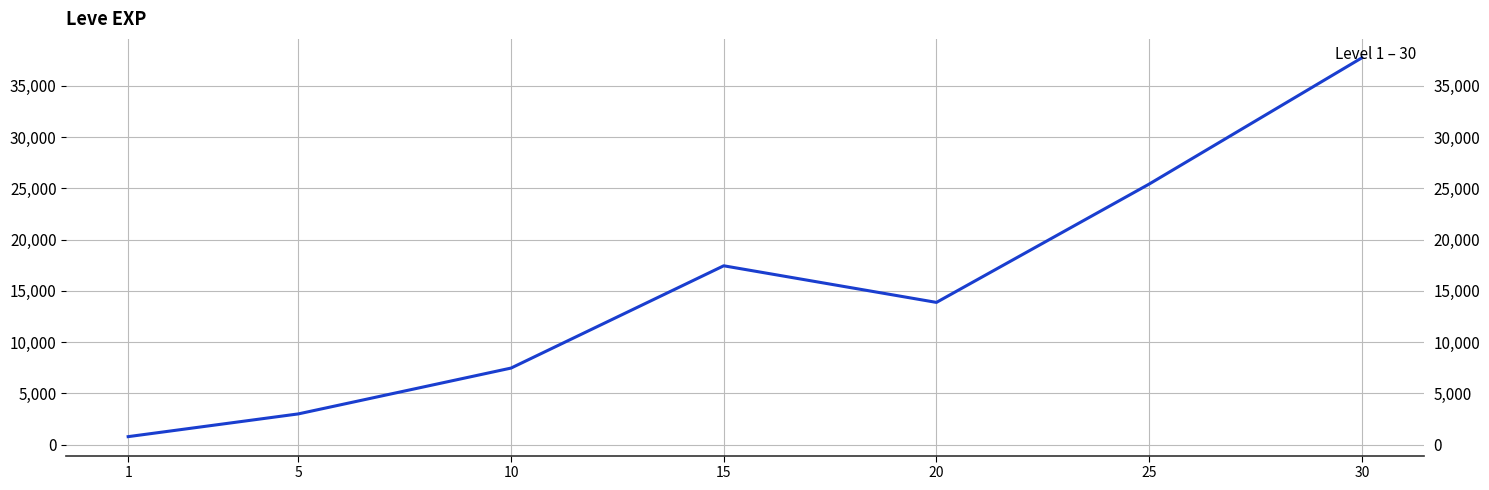

Between 25 and 30, which is larger?

30